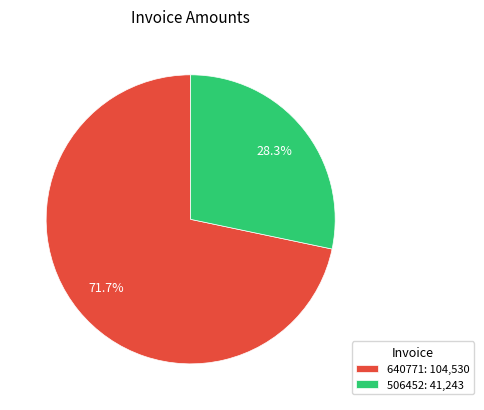

To the nearest percent, what percentage of the pie is 506452?

28%